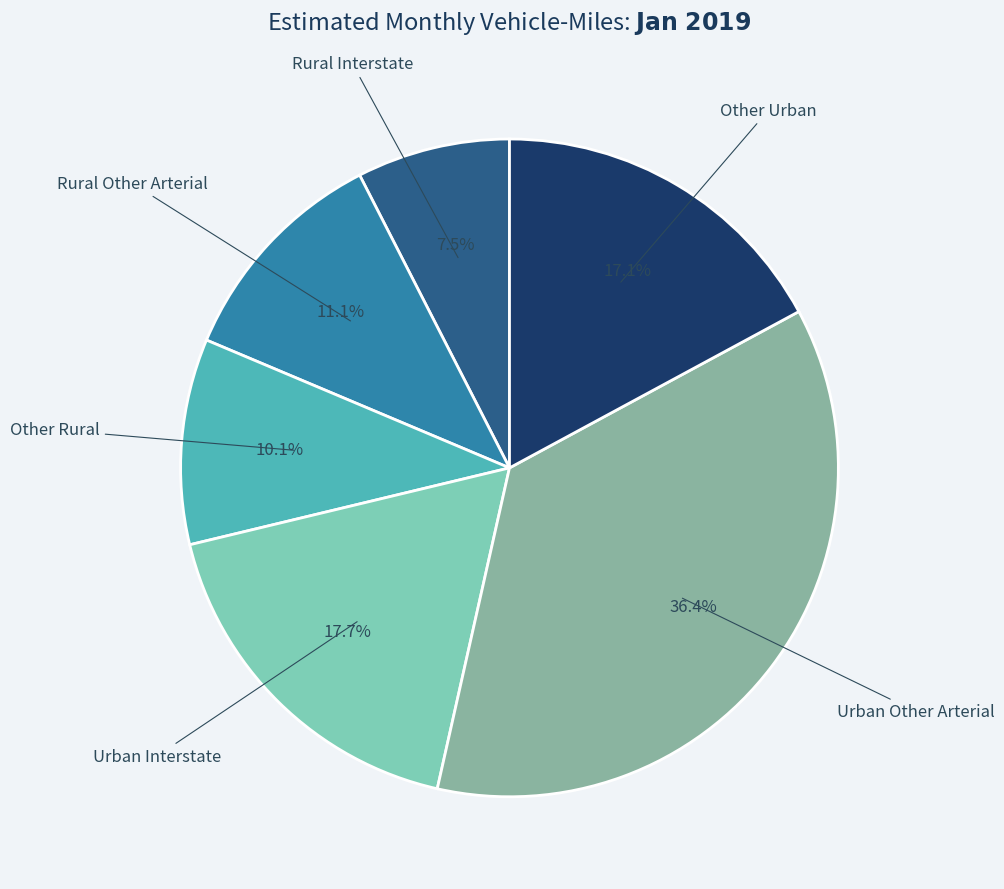

Count the number of slices in the pie.

6